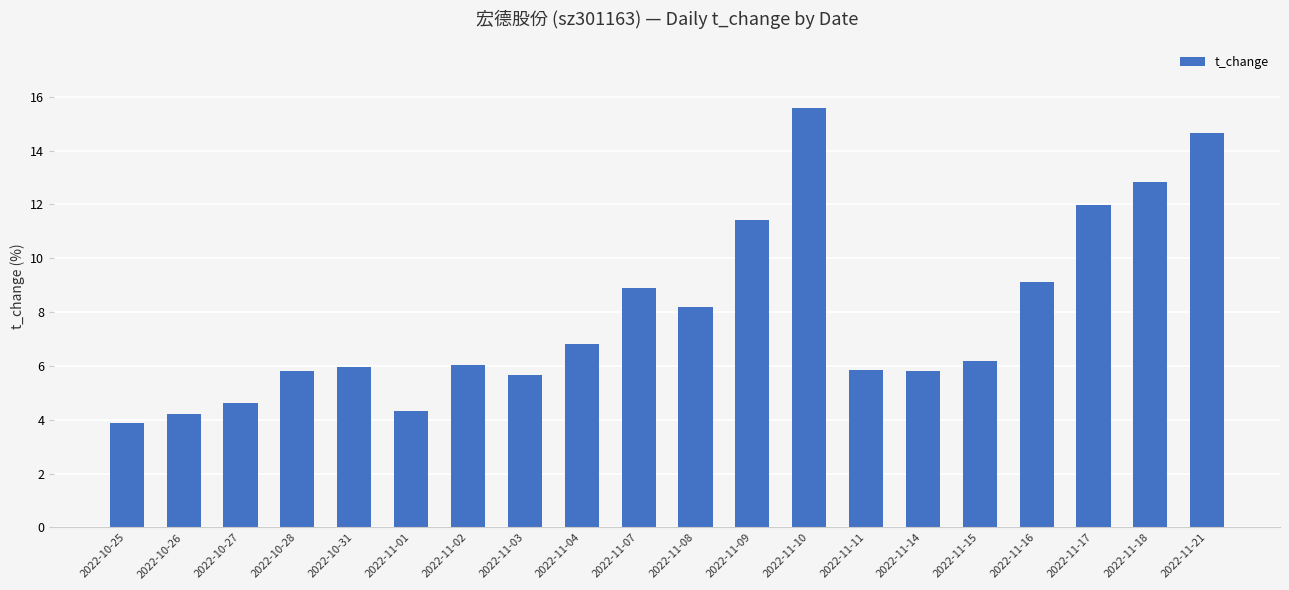

Does the chart contain any negative values?

No